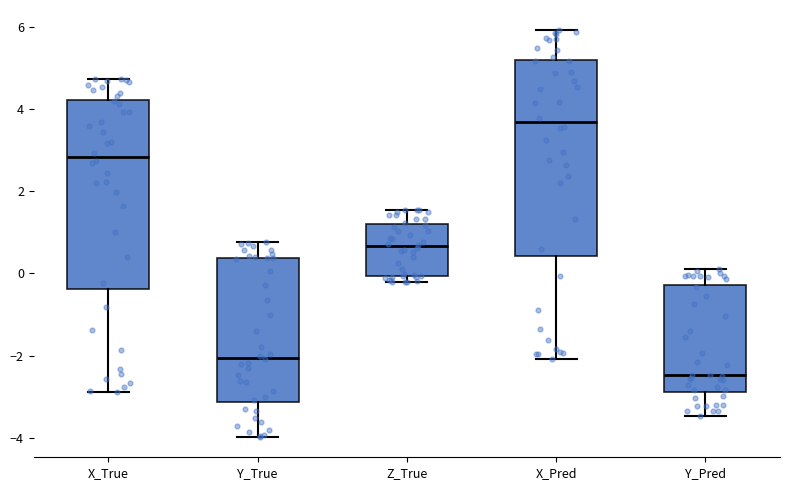

Reading left to right, read every box against the y-axis: the position of its median line, the range the box covers, and the ends of its whiskers. The values are not printed on the chart, so give them approximately, as read against the axis.

X_True: median 2.8, box -0.4 to 4.2, whiskers -2.8 to 4.8
Y_True: median -2.0, box -3.2 to 0.4, whiskers -4.0 to 0.8
Z_True: median 0.6, box 0.0 to 1.2, whiskers -0.2 to 1.6
X_Pred: median 3.6, box 0.4 to 5.2, whiskers -2.0 to 6.0
Y_Pred: median -2.4, box -2.8 to -0.2, whiskers -3.4 to 0.2